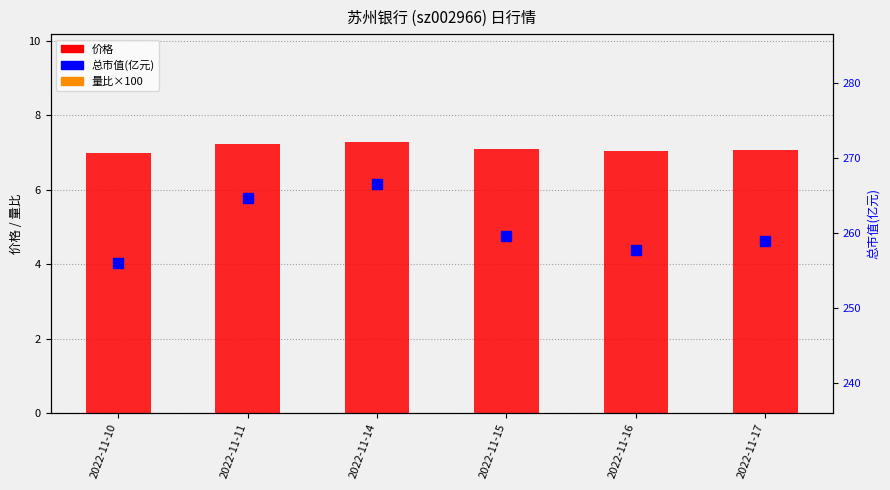

Read the 价格 value at 2022-11-17.

7.1